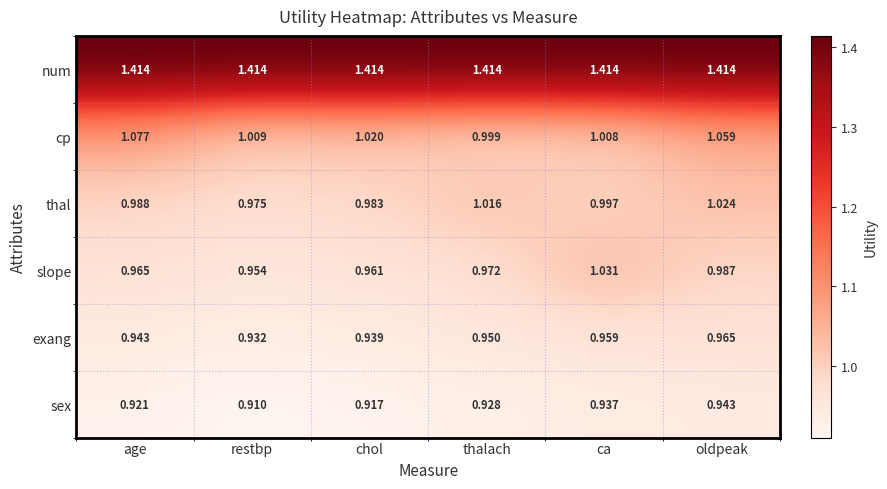

List the series in order of their peak value, lowest first.

sex, exang, thal, slope, cp, num